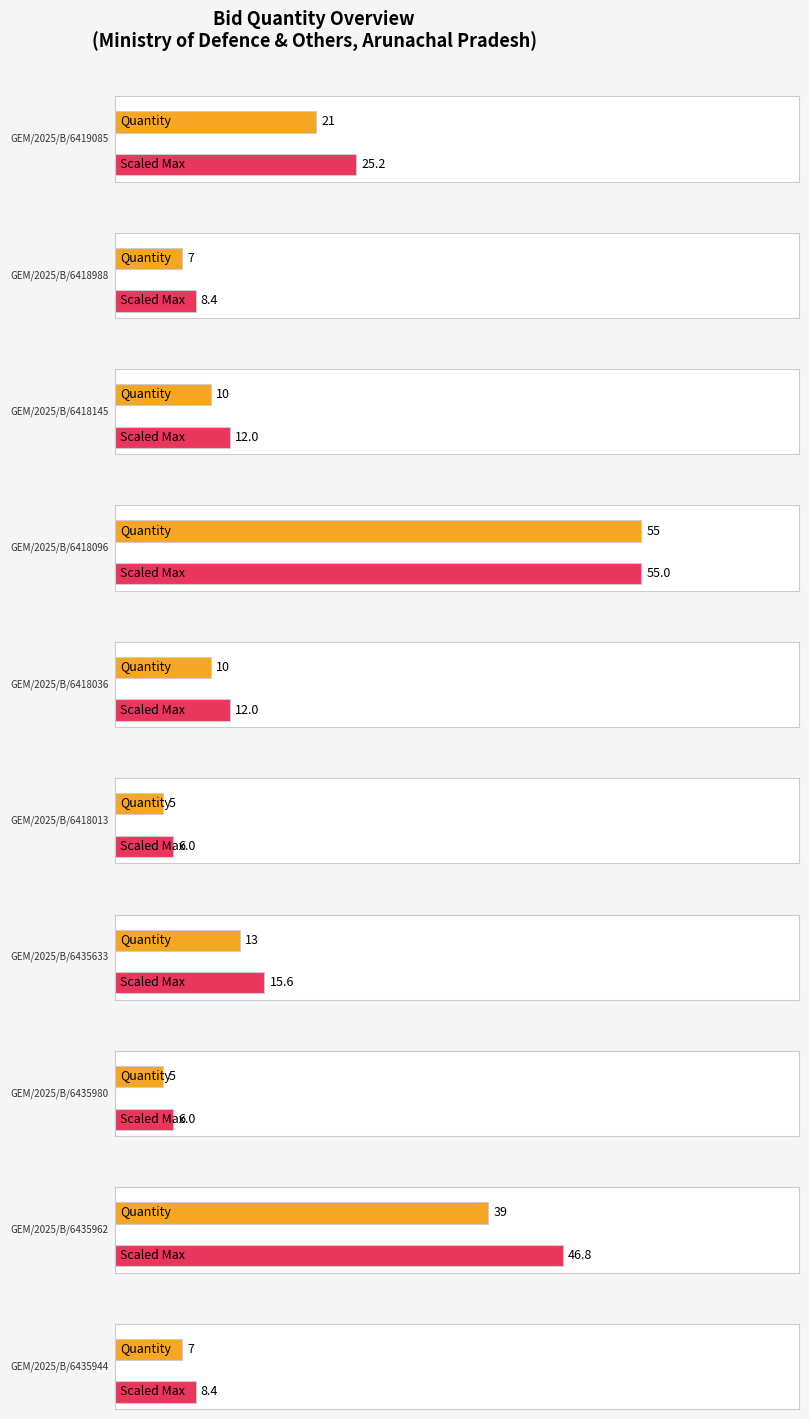

Approximately how many times larger is the value at GEM/2025/B/6418013 compared to GEM/2025/B/6435962?

0.1